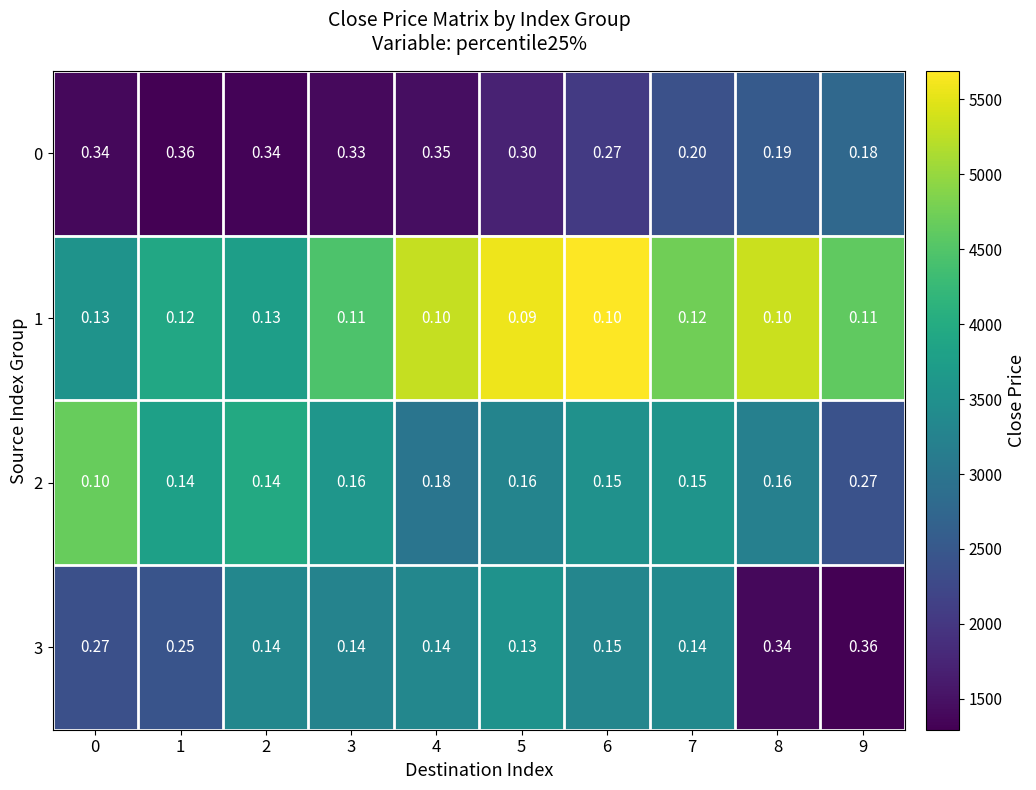

Is the value of 3 at 3 greater than the value of 2 at 4?

No